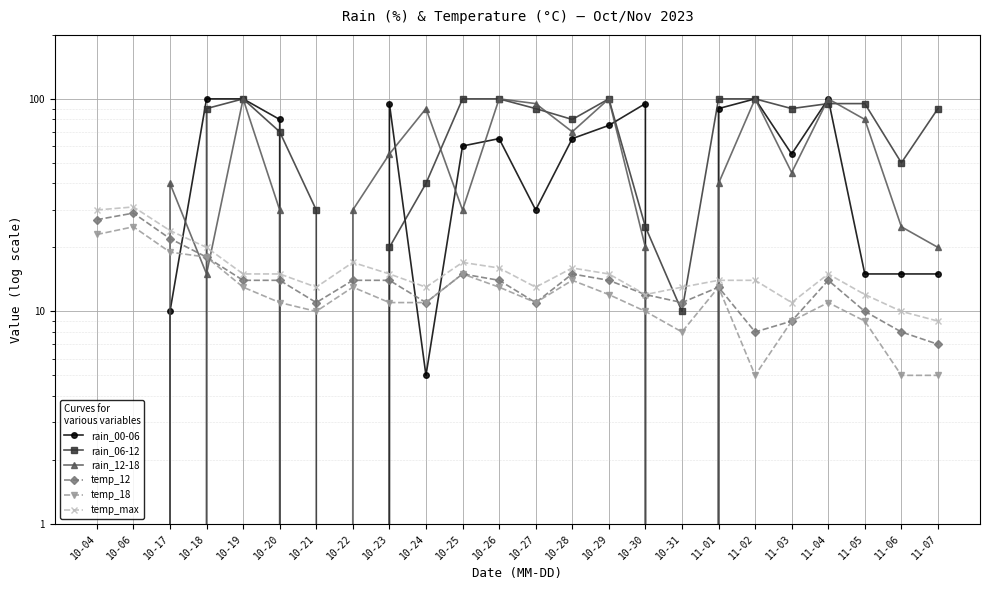

How many lines are shown in the chart?

6